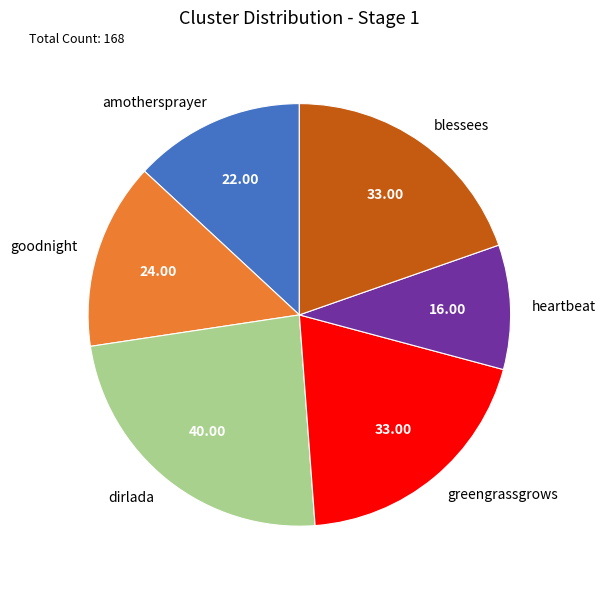

Is it true that blessees is 20% of the pie?

True